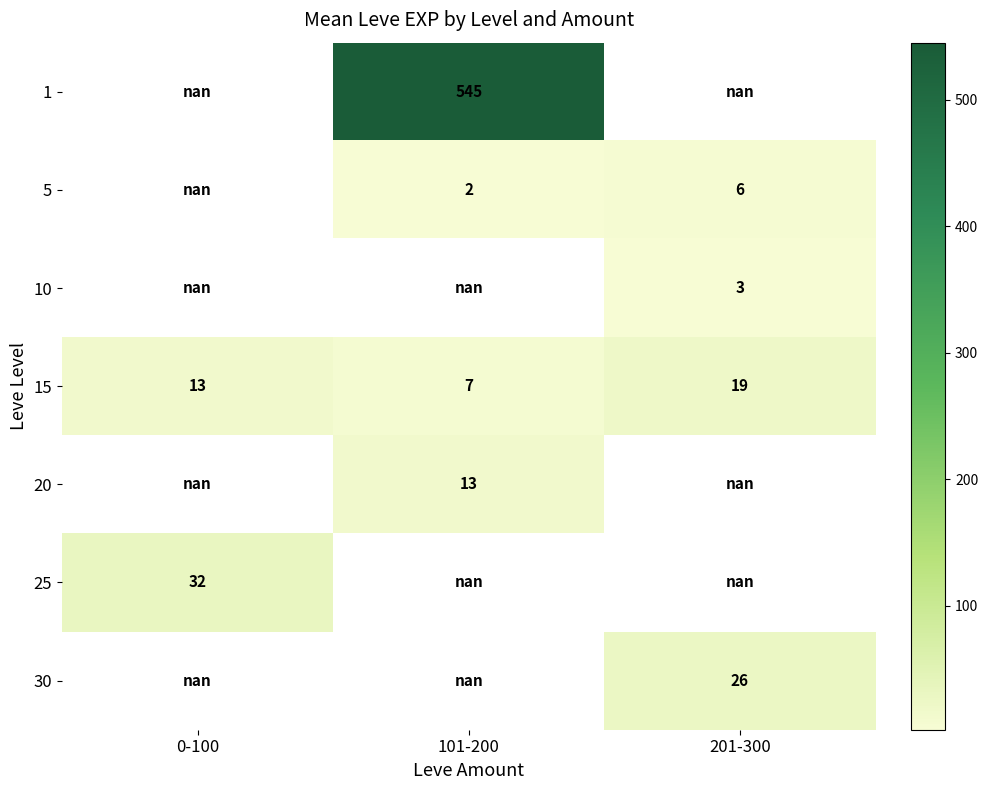

Is it true that 5 equals 1.1 at 101-200?

False